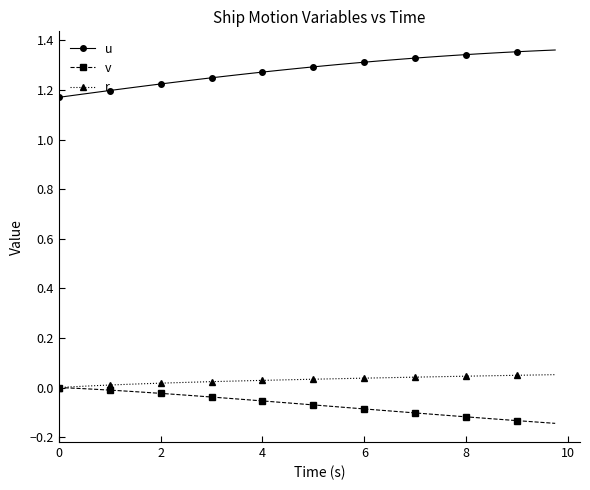

True or false: r and u intersect in this chart.

False